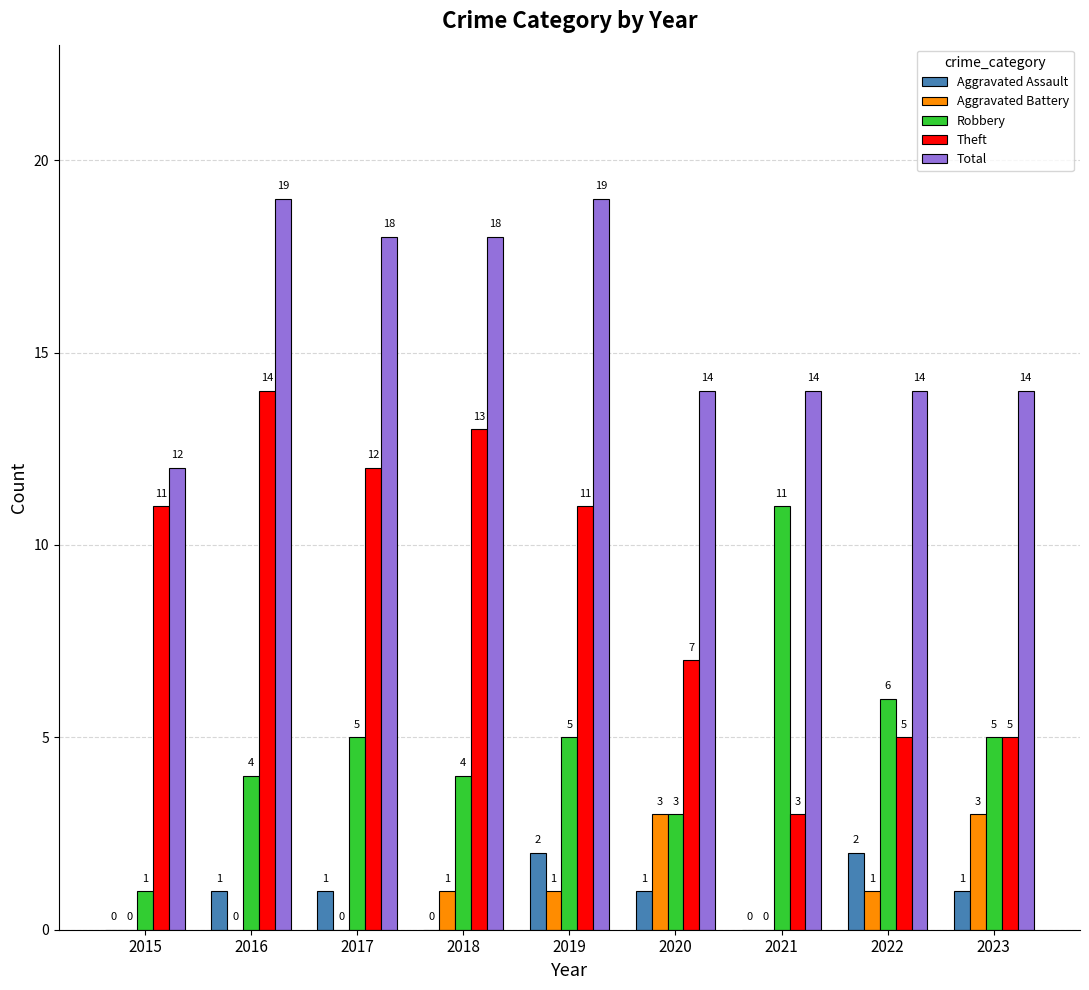

What is the sum of all Aggravated Battery values?

9